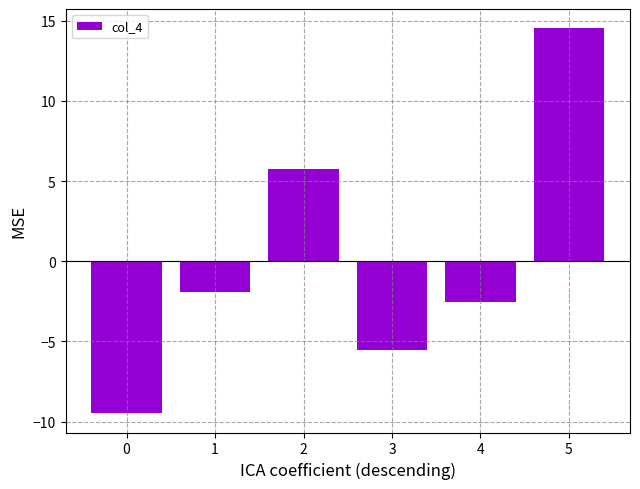

What is the average value?

0.1